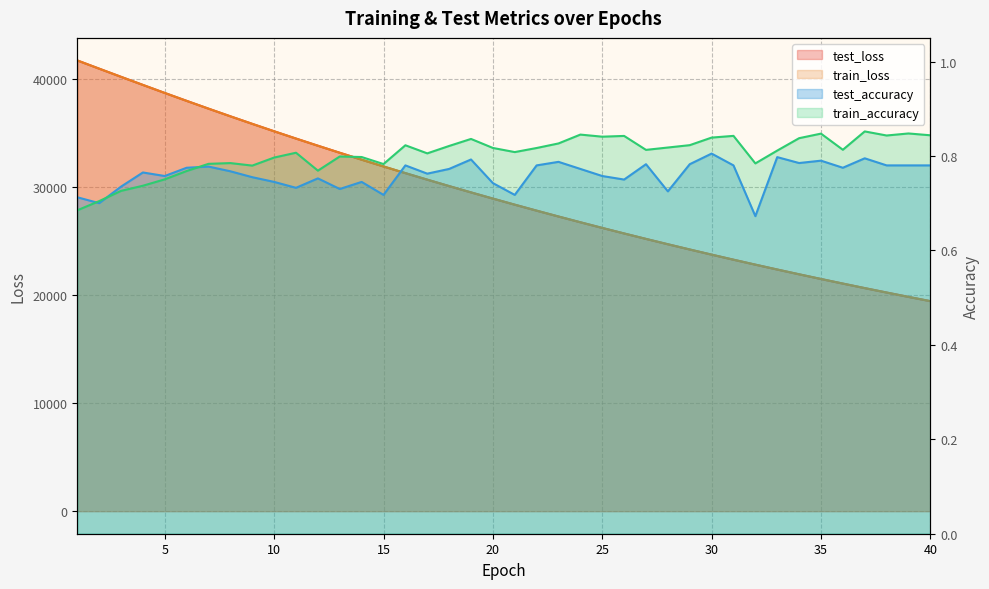

Where is the first local maximum for test_accuracy?

4